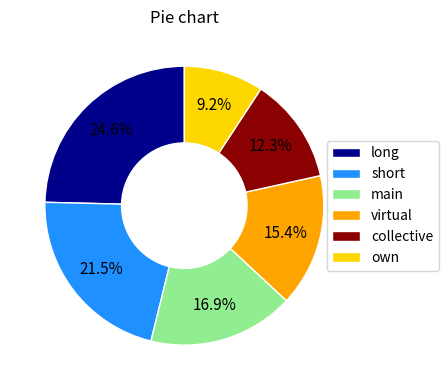

To the nearest percent, what is the average slice percentage?

17%